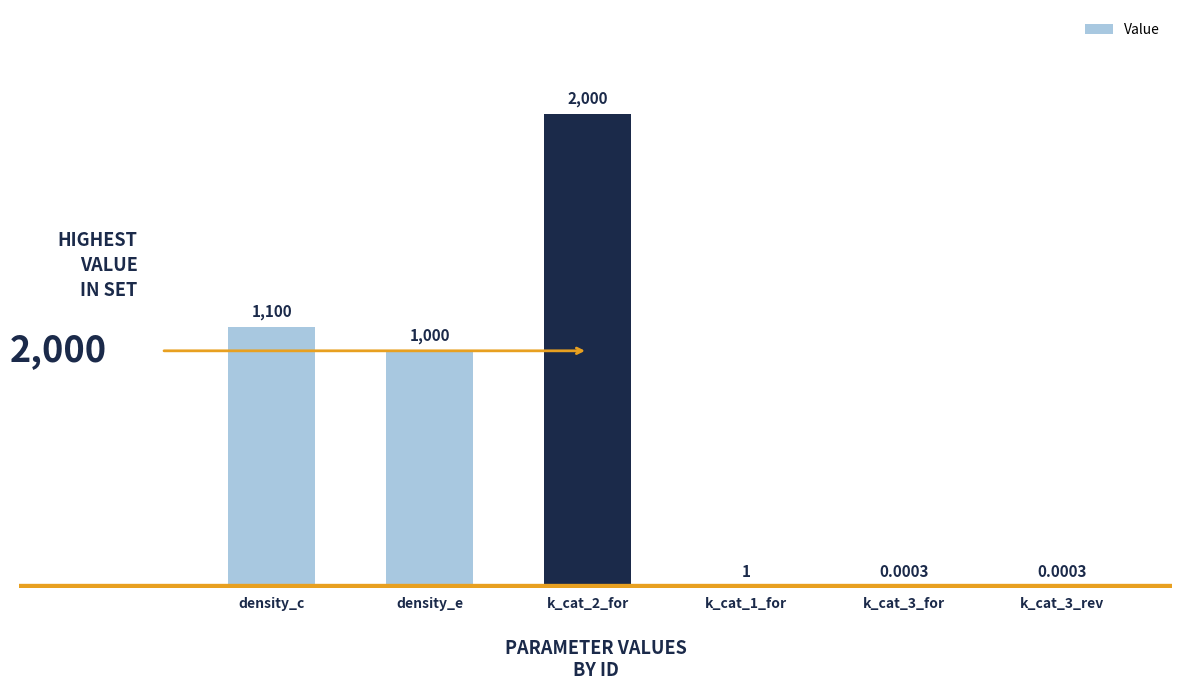

What is the sum of the values at k_cat_3_rev and k_cat_1_for?

1.0